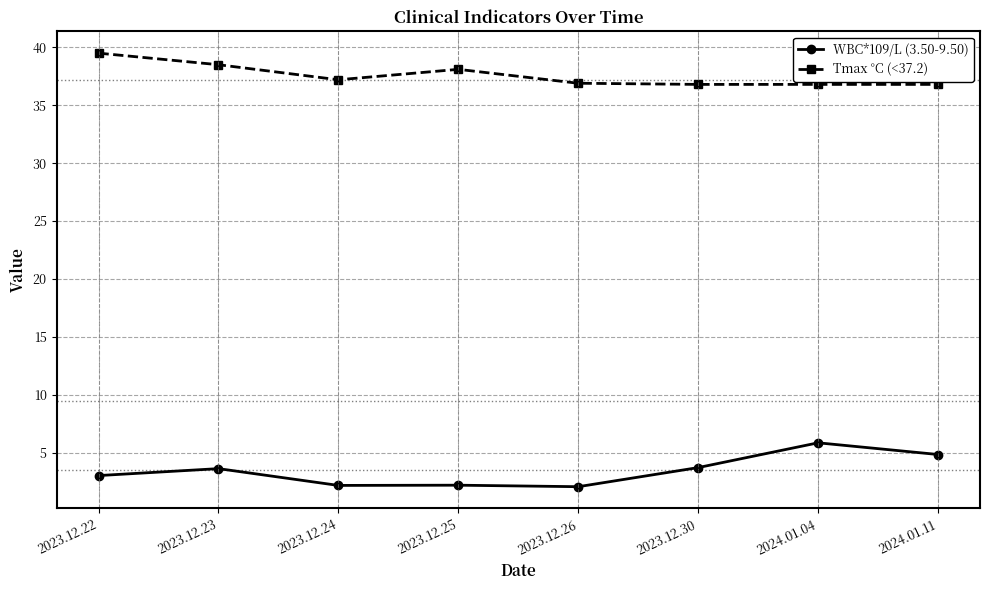

True or false: Tmax °C (<37.2) and WBC*109/L (3.50-9.50) intersect in this chart.

False